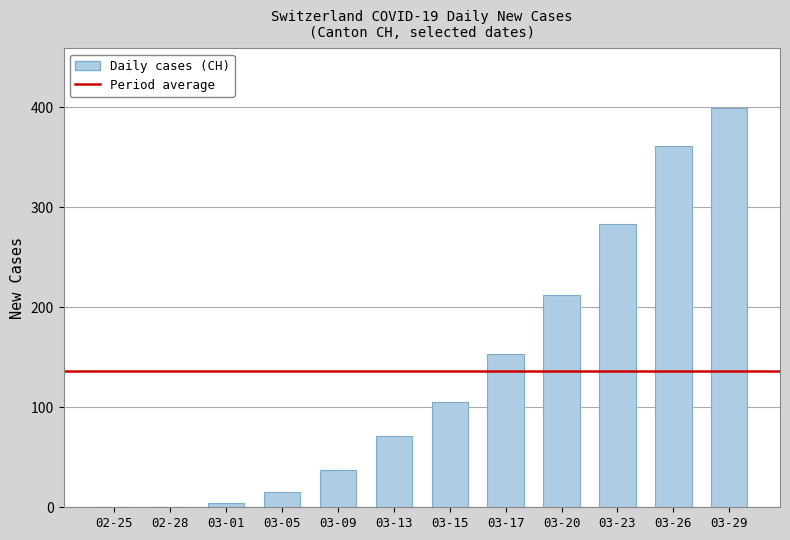

What is the change in value from 02-25 to 03-26?

+361